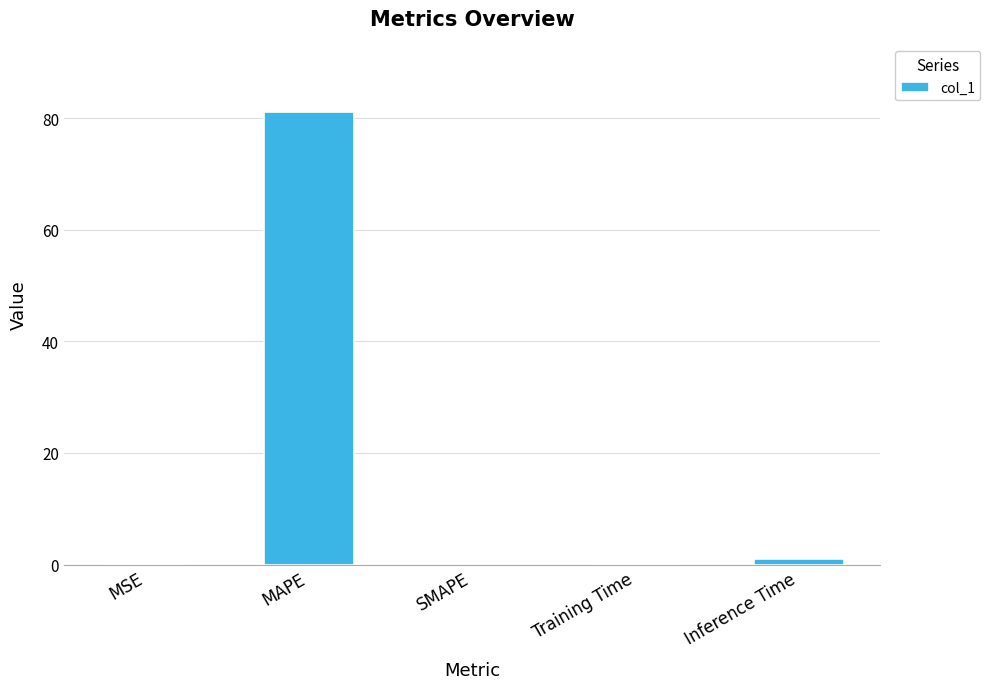

Is it true that the value at MAPE is 125.8?

False